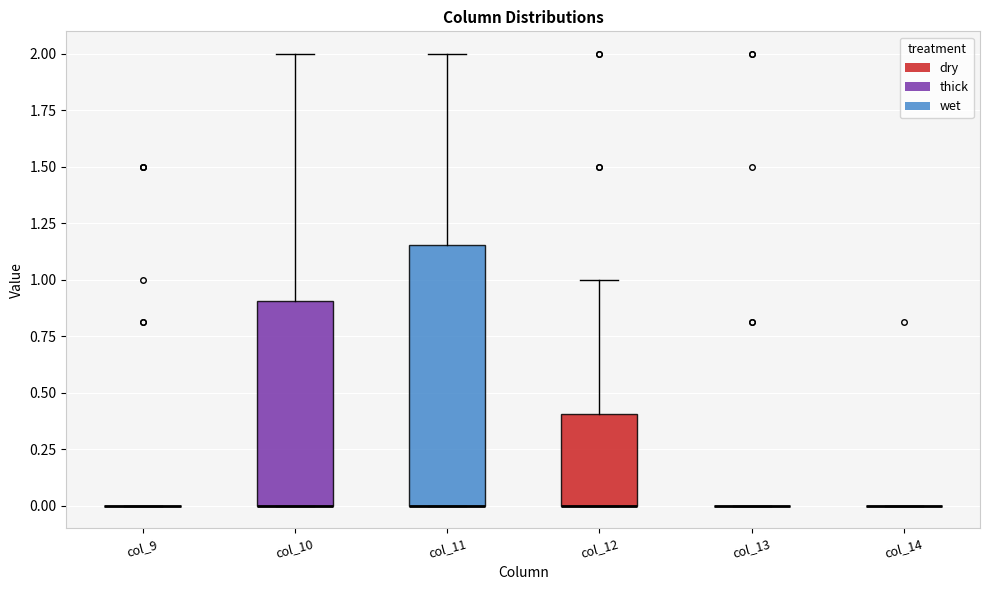

Reading left to right, read every box against the y-axis: the position of its median line, the range the box covers, and the ends of its whiskers. The values are not printed on the chart, so give them approximately, as read against the axis.

col_9: box collapsed to a line at 0.00, whiskers 0.00 to 0.00
col_10: median 0.00 (drawn on the box's lower edge), box 0.00 to 0.90, whiskers 0.00 to 2.00
col_11: median 0.00 (drawn on the box's lower edge), box 0.00 to 1.15, whiskers 0.00 to 2.00
col_12: median 0.00 (drawn on the box's lower edge), box 0.00 to 0.40, whiskers 0.00 to 1.00
col_13: box collapsed to a line at 0.00, whiskers 0.00 to 0.00
col_14: box collapsed to a line at 0.00, whiskers 0.00 to 0.00